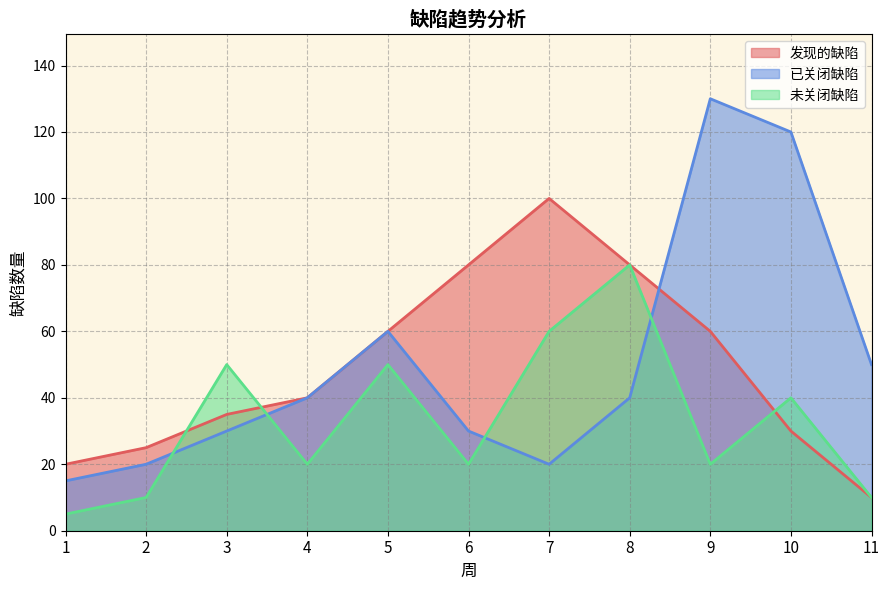

Is the value of 未关闭缺陷 at 8 greater than the value of 发现的缺陷 at 3?

Yes